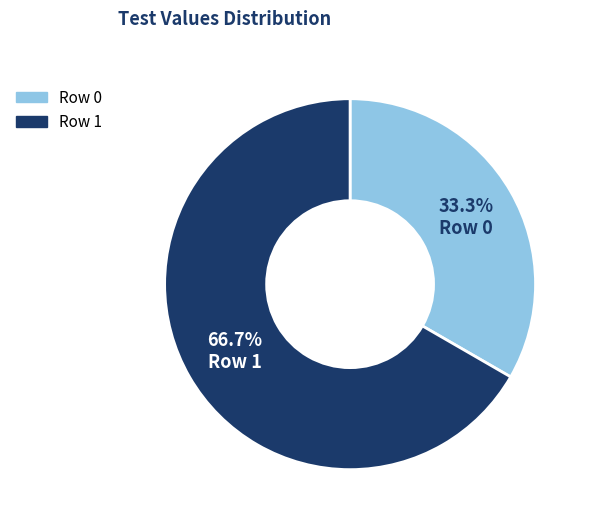

How many segments does this pie chart have?

2